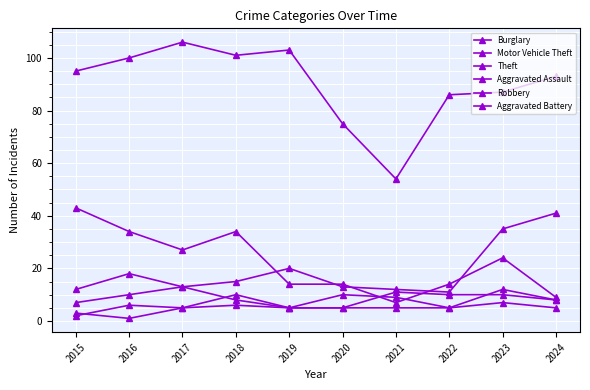

True or false: Aggravated Assault has a value of 2 at 2015.

True